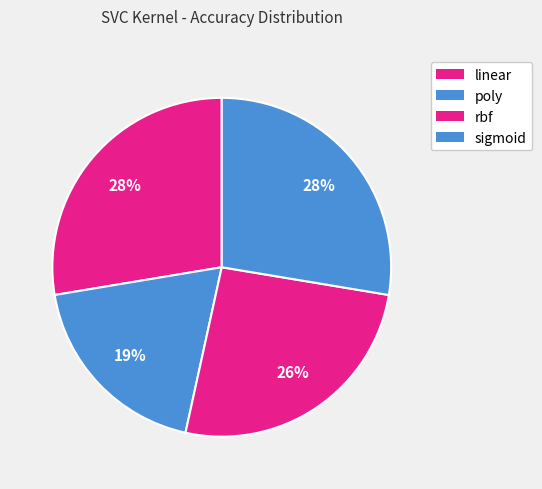

How many slices are in this pie chart?

4